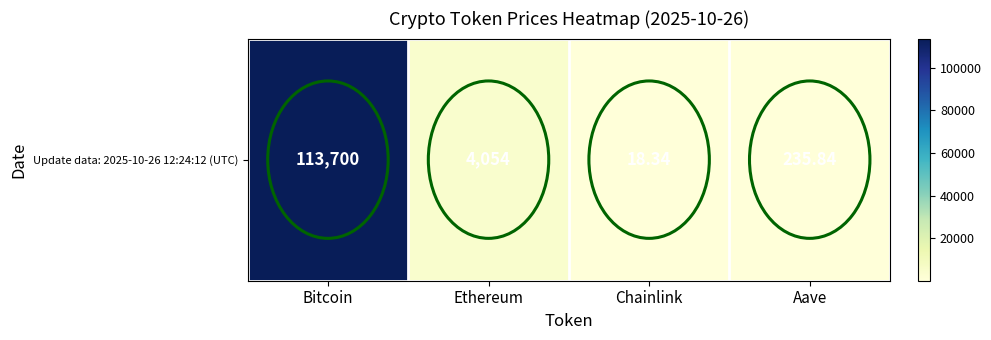

Between Bitcoin and Ethereum, which is larger?

Bitcoin